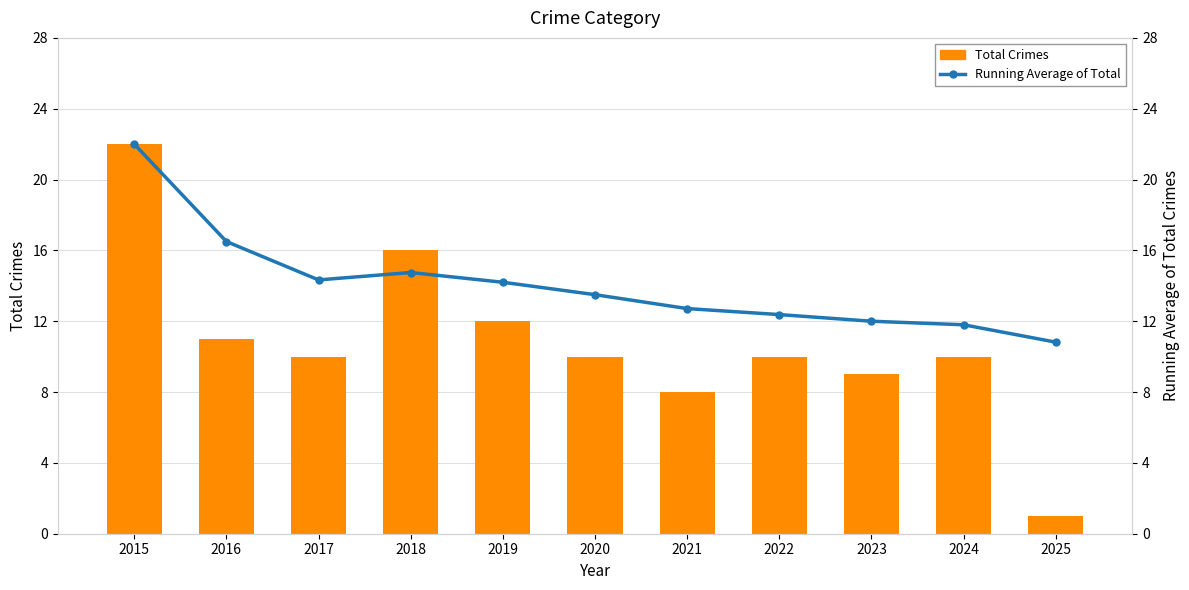

What is the sum of the Total Crimes values at 2022 and 2020?

20